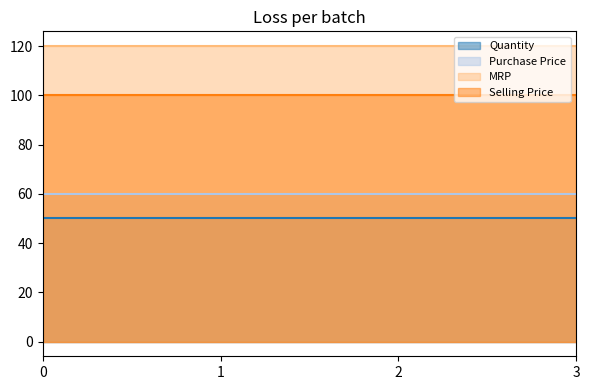

True or false: Purchase Price has a value of 39 at NIA-HIMALAYAN-500g-01.

False